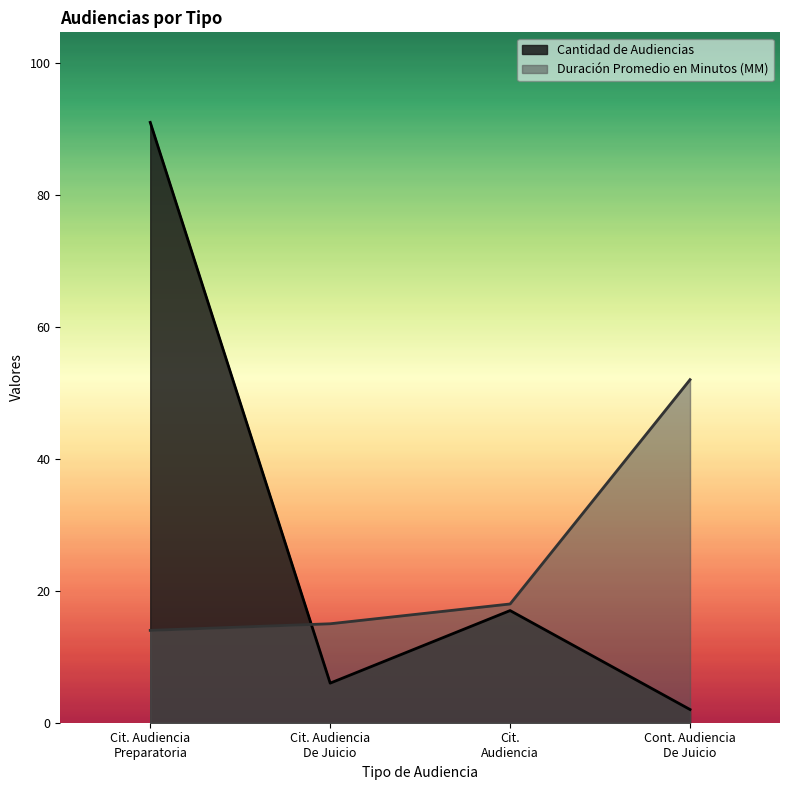

How many values in the Cantidad de Audiencias series are below 17?

2